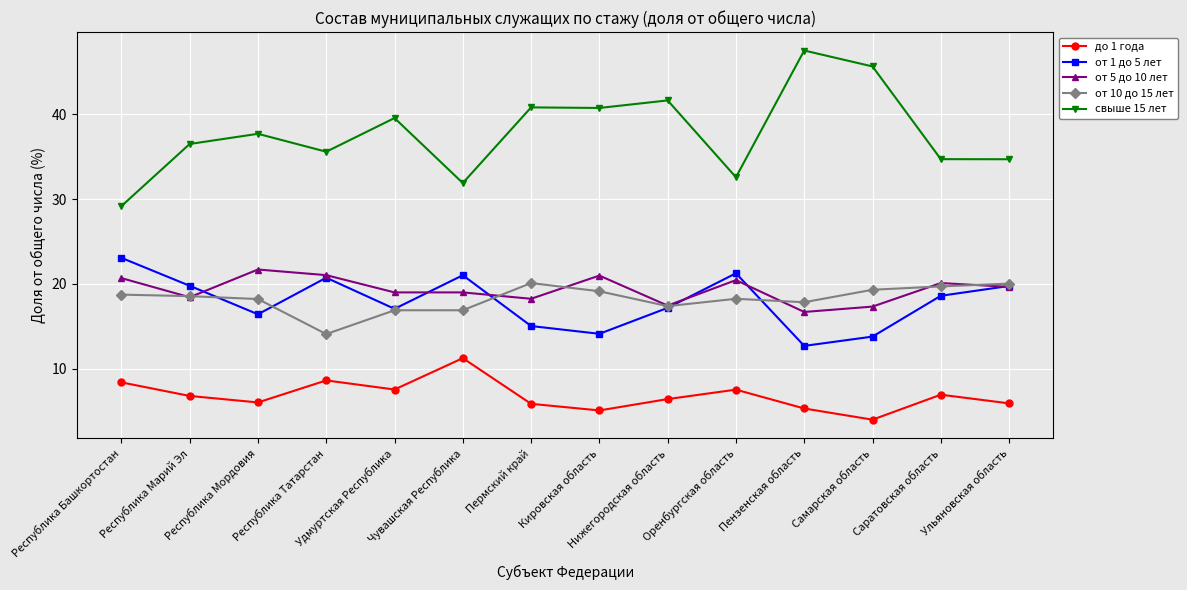

What are all the series names shown in the legend?

до 1 года, от 1 до 5 лет, от 5 до 10 лет, от 10 до 15 лет, свыше 15 лет